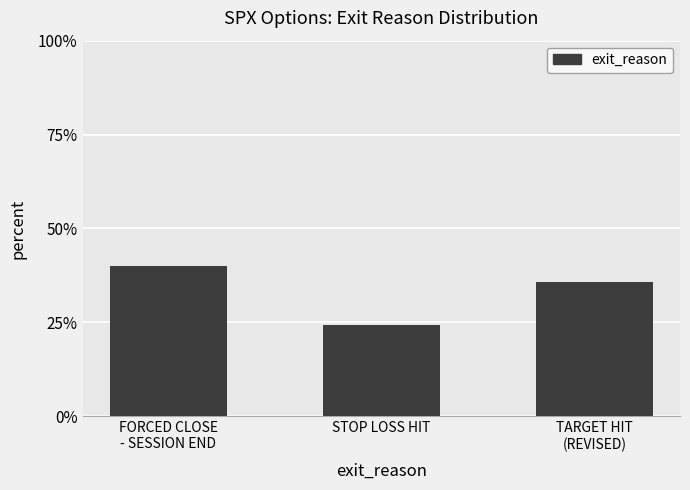

What is the maximum value shown in the chart?

40.1